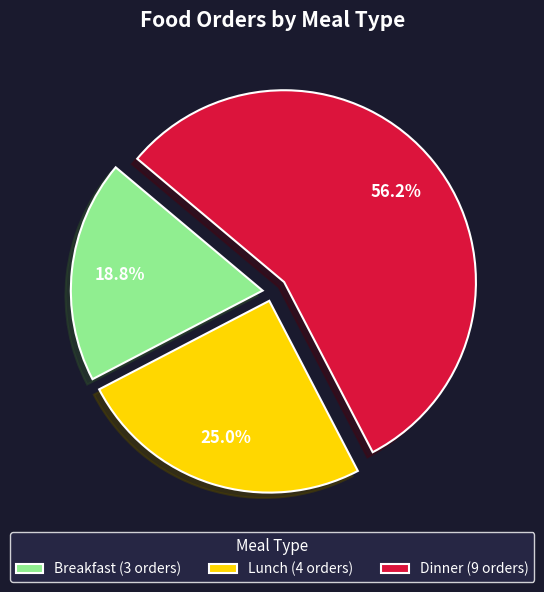

Which slice is the smallest?

Breakfast (3 orders)